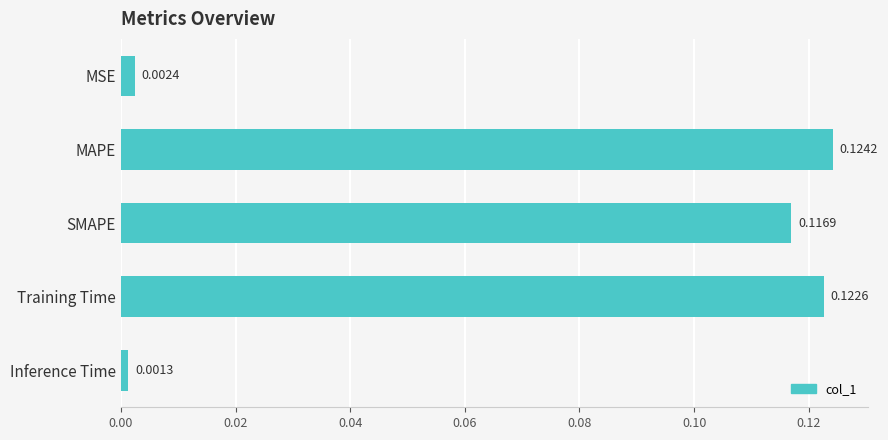

At which label is the value closest to 0?

Inference Time